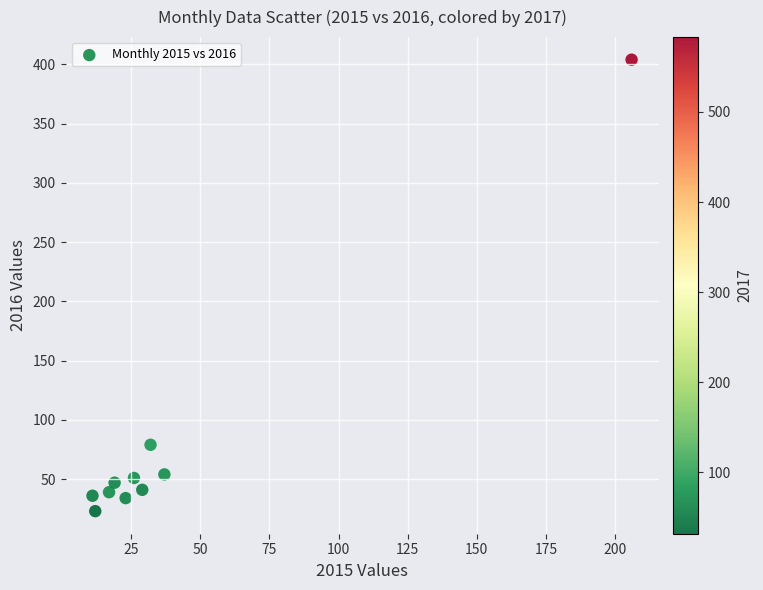

What is the range of X values (max minus min)?

195